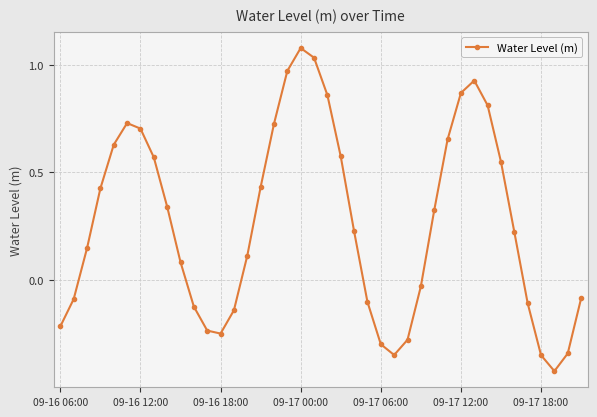

What is the difference between the maximum and minimum values?

1.5